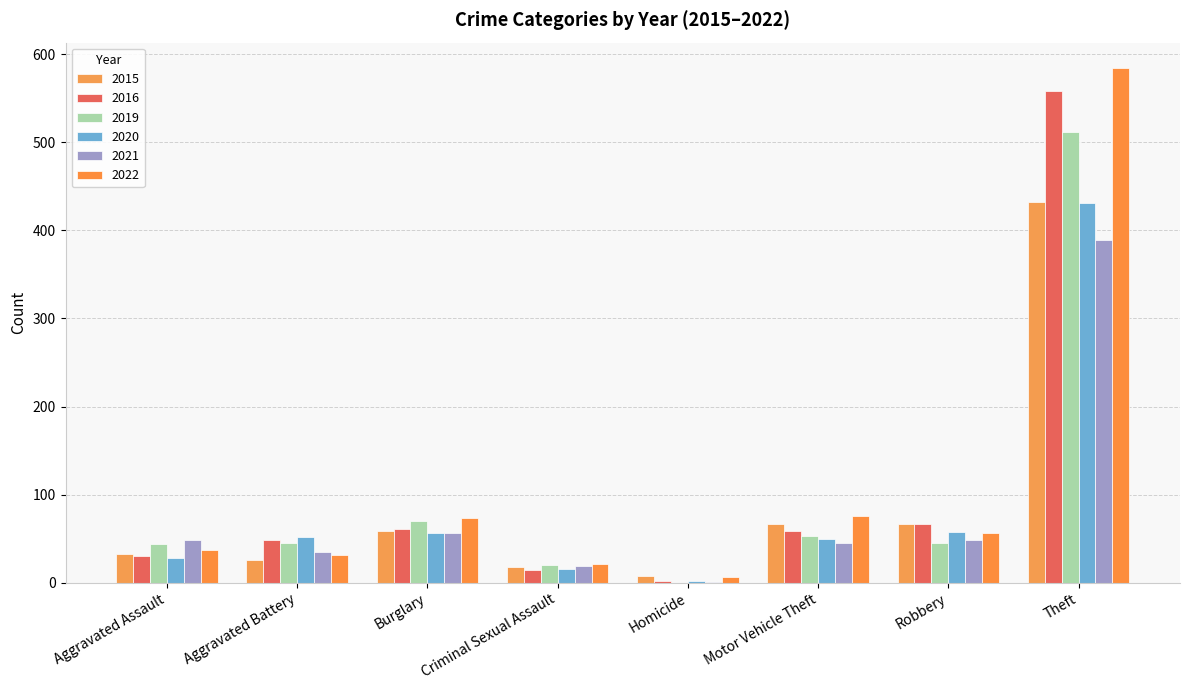

Reading left to right, transcribe all the data shown in this chart.

2015: 33	26	59	18	8	67	67	432
2016: 30	48	61	15	2	59	67	558
2019: 44	45	70	20	0	53	45	512
2020: 28	52	57	16	2	50	58	431
2021: 49	35	57	19	1	45	48	389
2022: 37	32	73	21	6	76	56	584